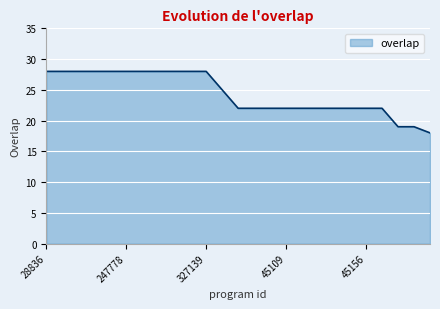

What is the minimum value shown in the chart?

18